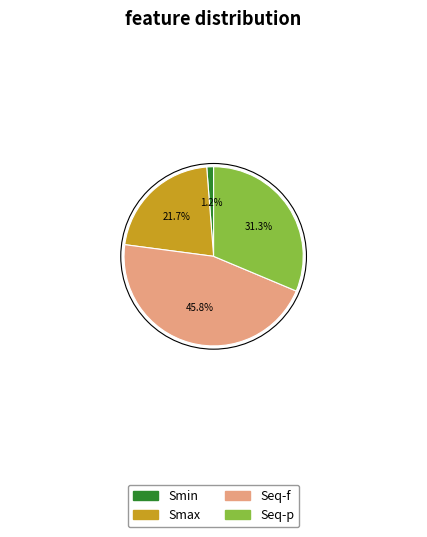

What is the ratio of the value at Seq-p to the value at Seq-f?

0.7